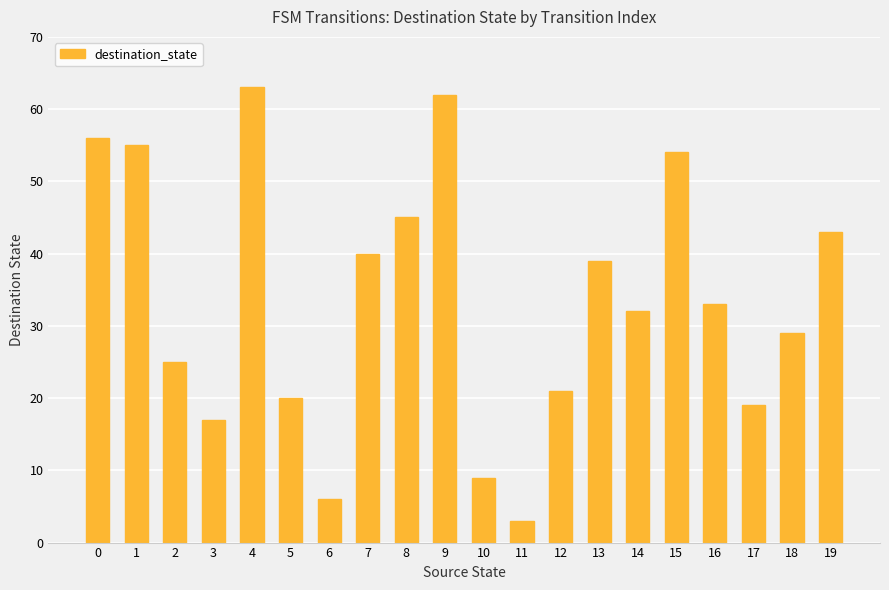

Approximately how many times larger is the value at 11 compared to 2?

0.1